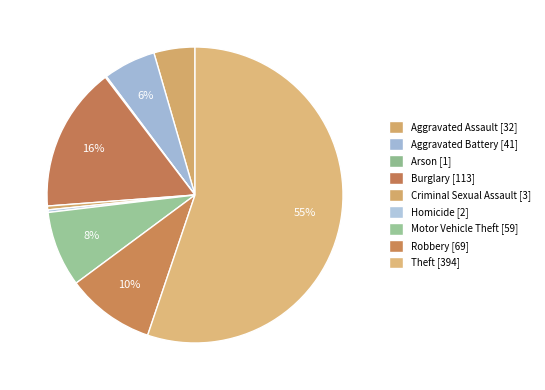

Which category has the biggest portion of the pie?

Theft